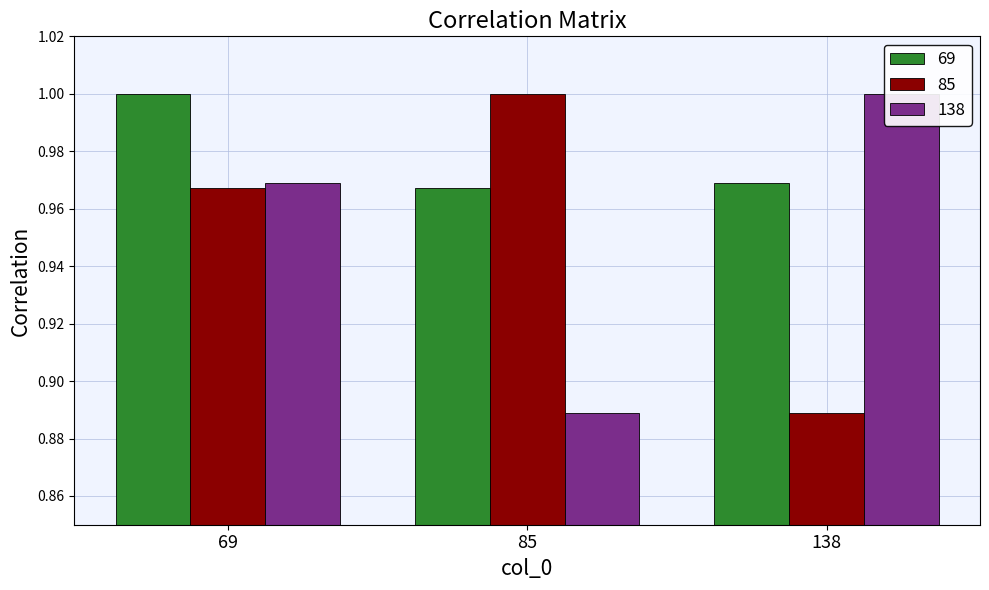

What is the value of the 85 bar at the 3rd from the left?

0.9